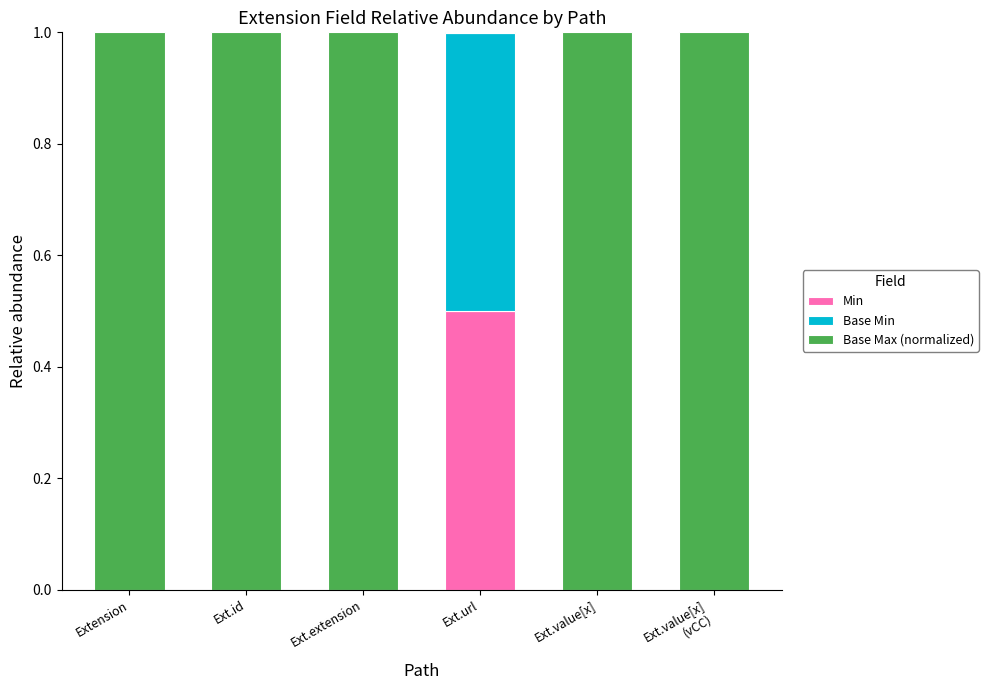

How many distinct data groups are displayed?

3